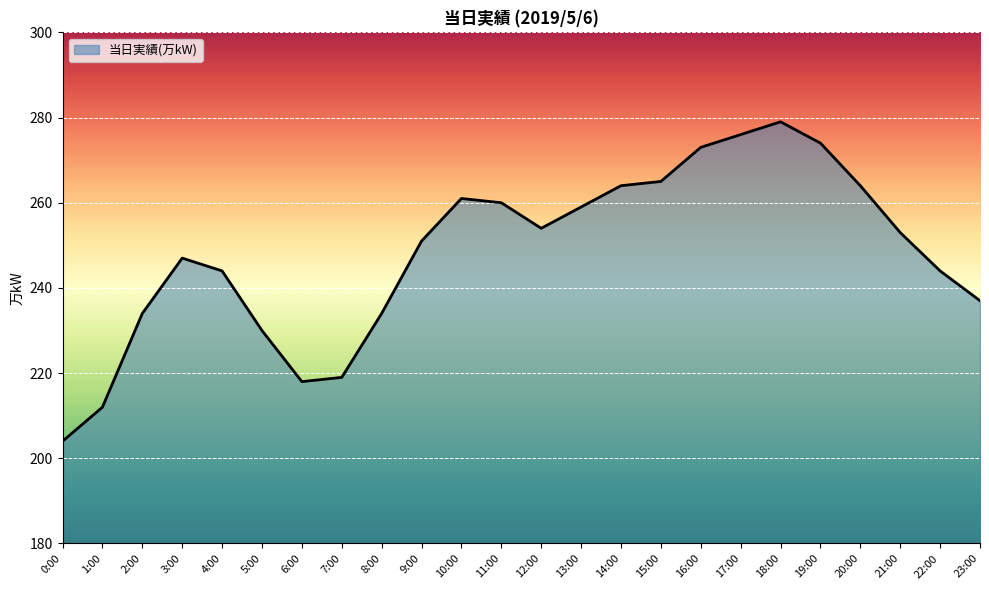

Approximately how many times larger is the value at 12:00 compared to 9:00?

1.0